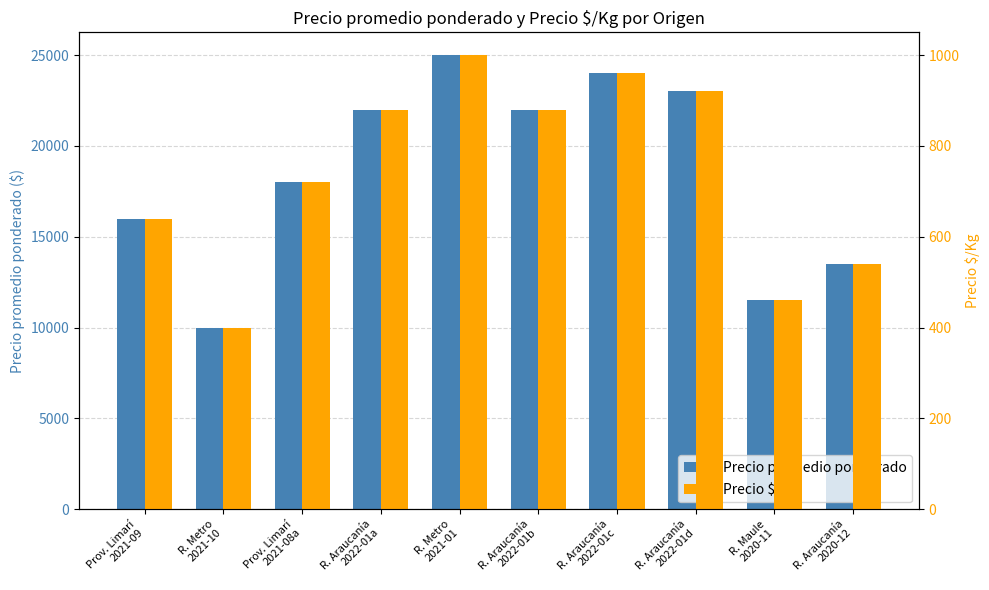

True or false: Precio $/Kg has a value of 1314 at R. Araucanía
2022-01c.

False